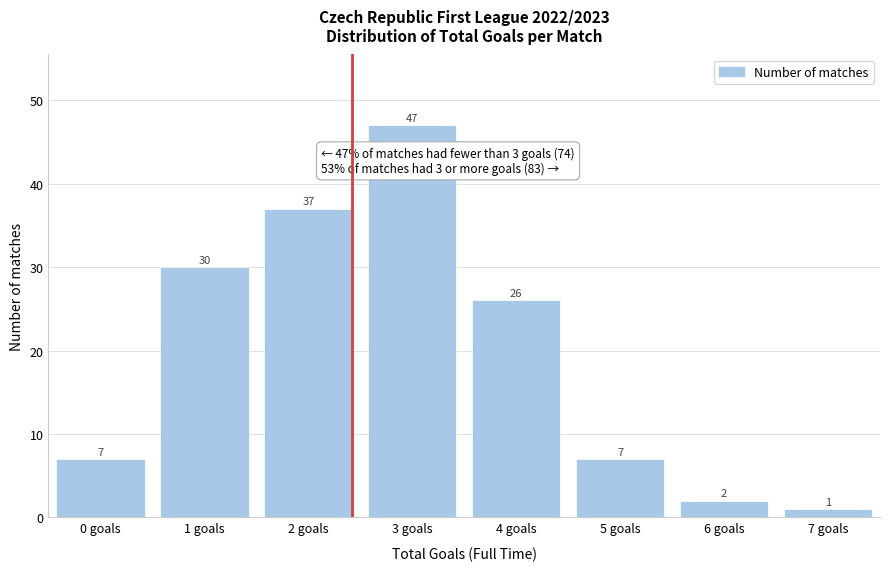

Reading right to left, transcribe all the data shown in this chart.

1	2	7	26	47	37	30	7